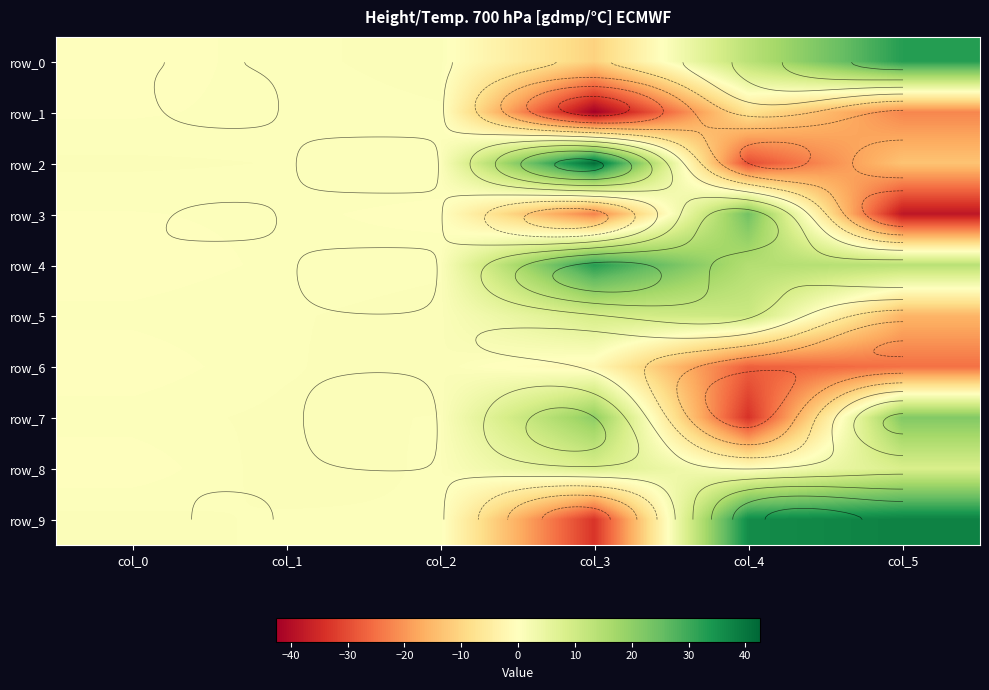

The row_9 series shows -53.9 at col_3. True or false?

False